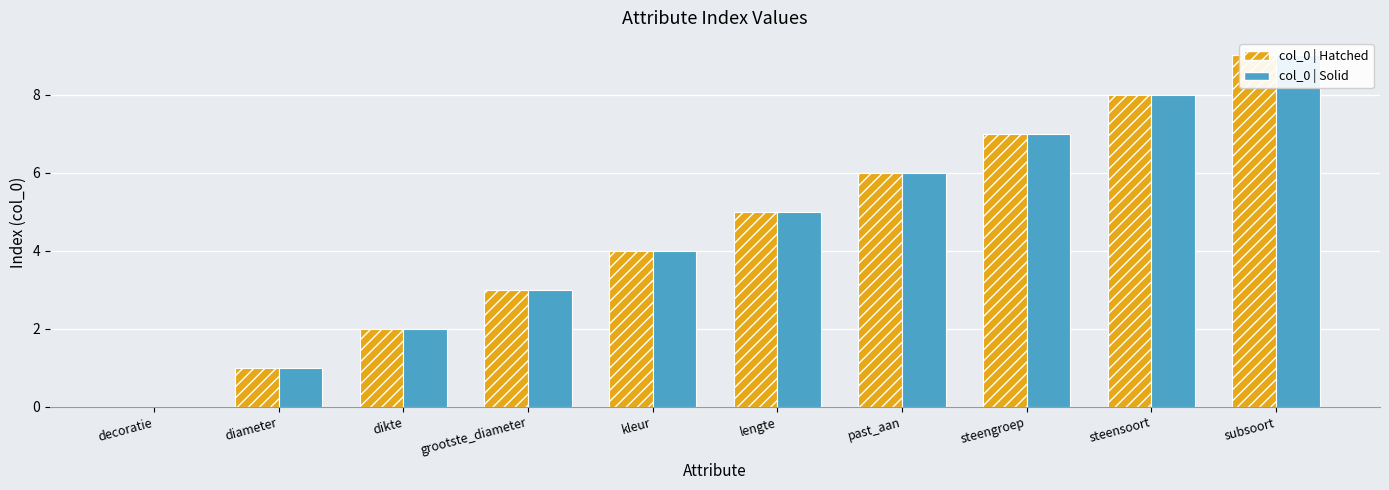

How many col_0 | Hatched values are between 2 and 7?

6